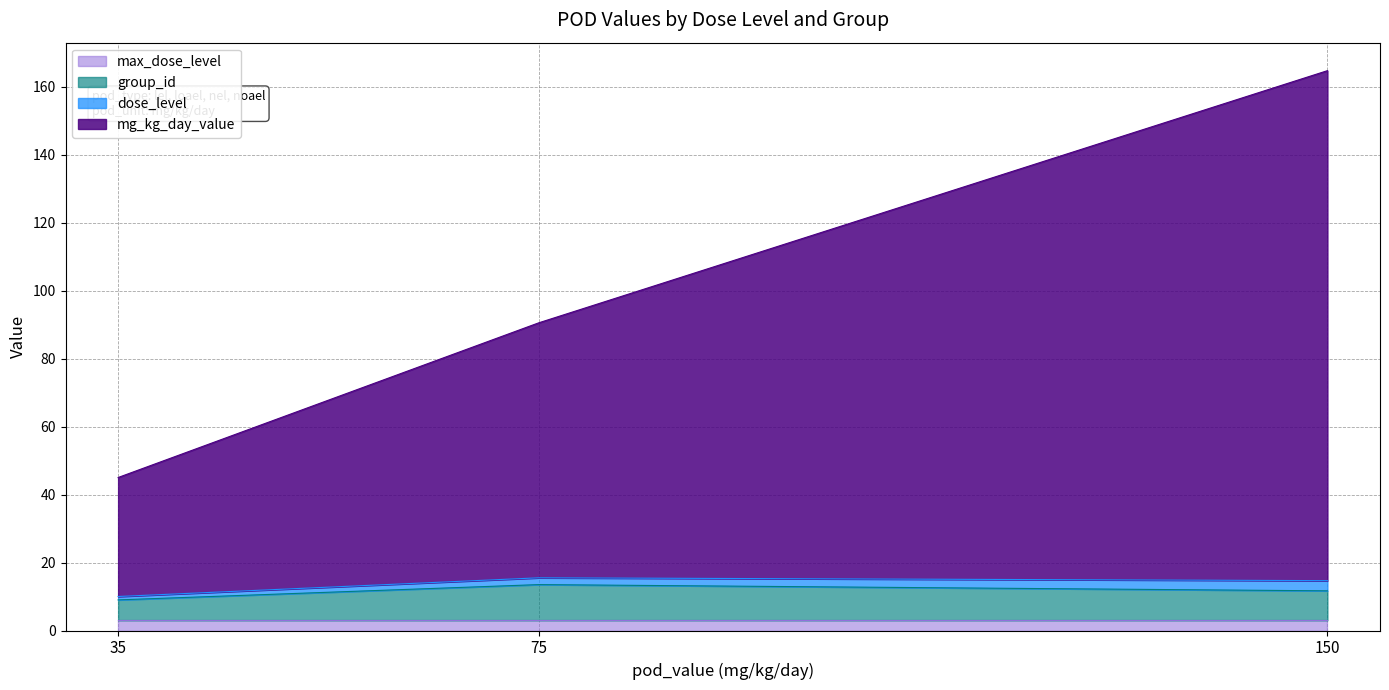

At which category is the sum across all series the highest?

150